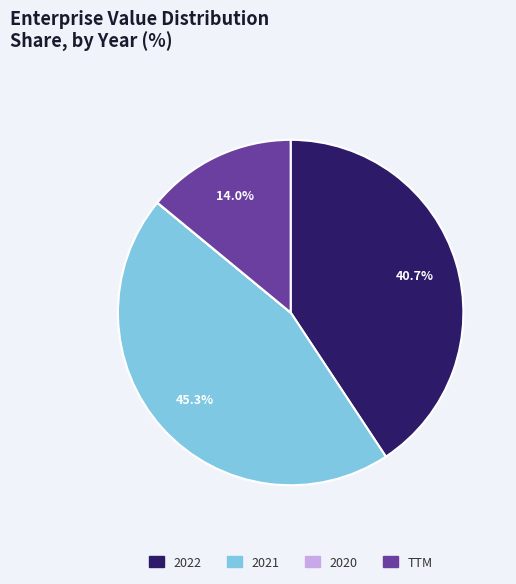

Do 2022 and 2021 together represent more than half of the pie?

Yes